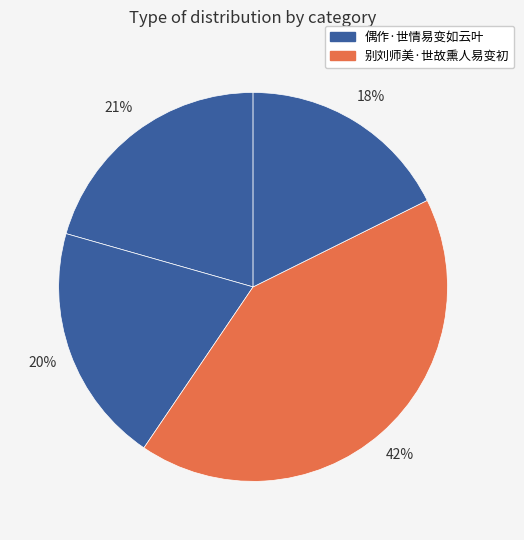

Count the number of slices in the pie.

4